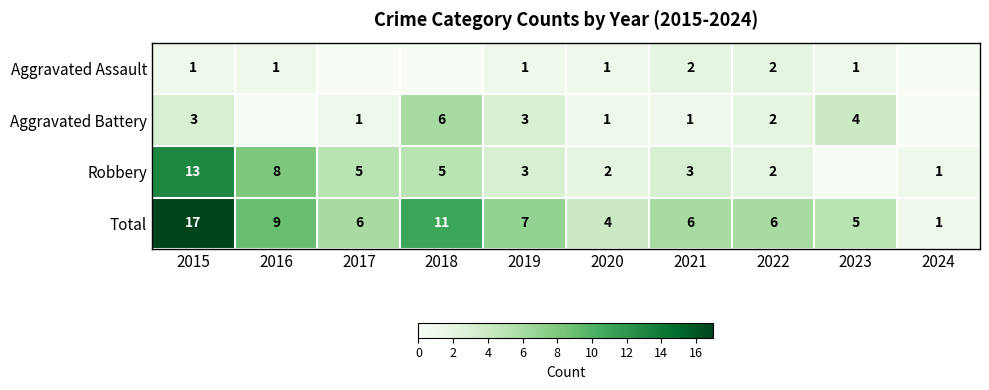

Which category has the lowest value in the Total series?

2024